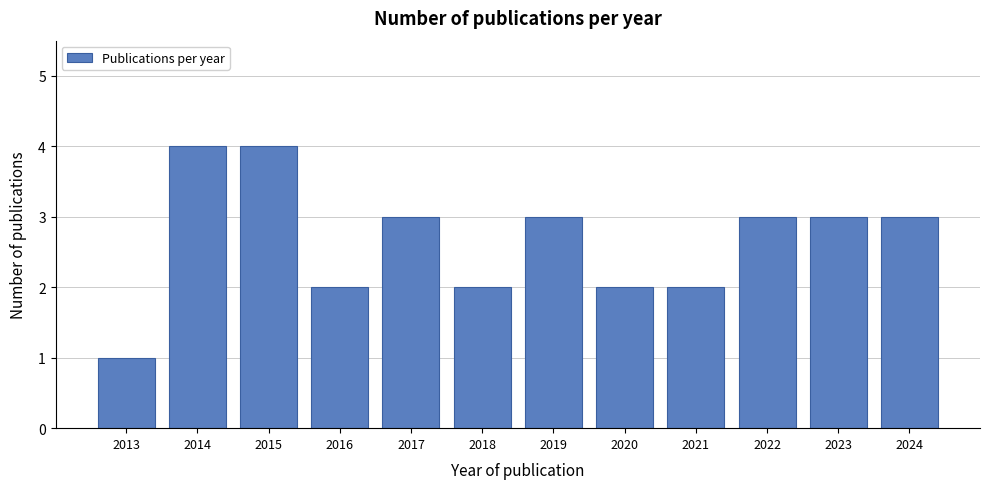

Reading left to right, list all the values displayed in this chart.

2013=1	2014=4	2015=4	2016=2	2017=3	2018=2	2019=3	2020=2	2021=2	2022=3	2023=3	2024=3